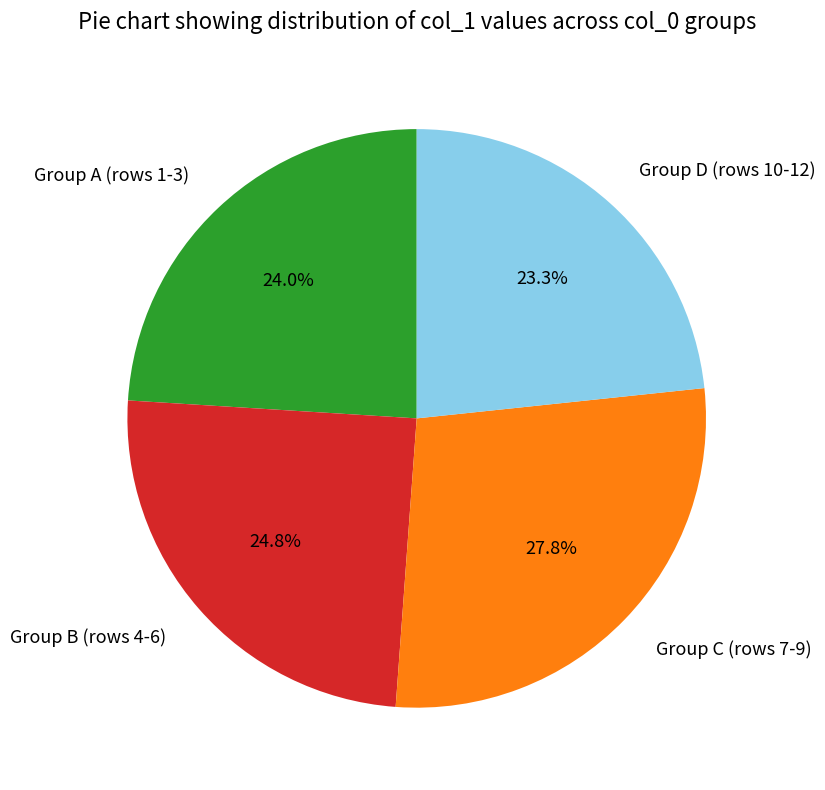

What percentage do Group D (rows 10-12) and Group A (rows 1-3) together represent?

47.3%